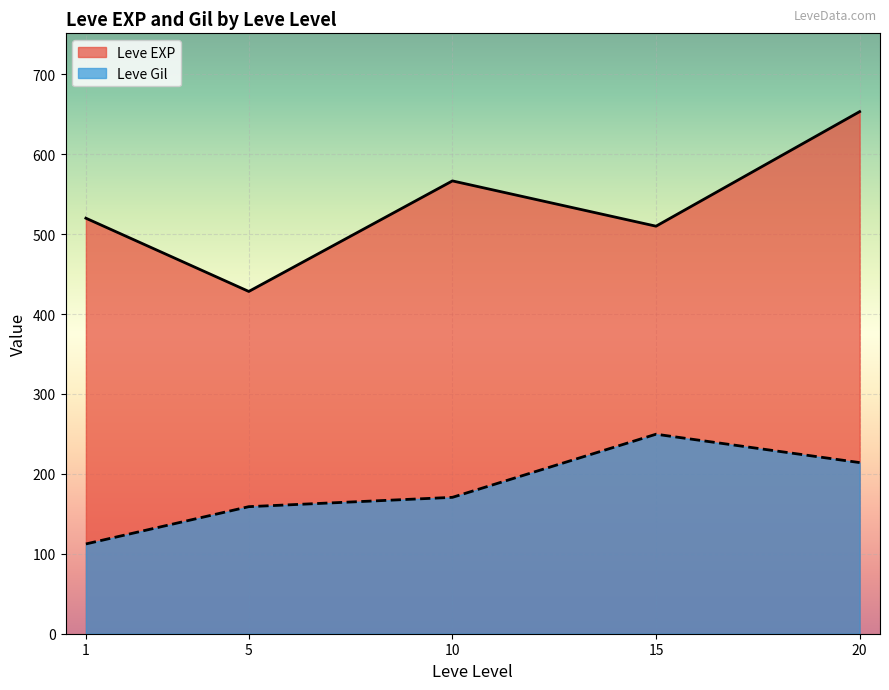

What is the greatest value displayed?

653.3